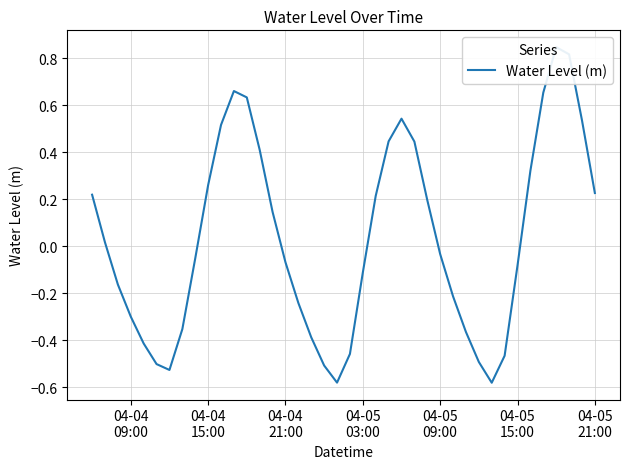

True or false: the data shows 0.0 at 04-04
15:00.

True